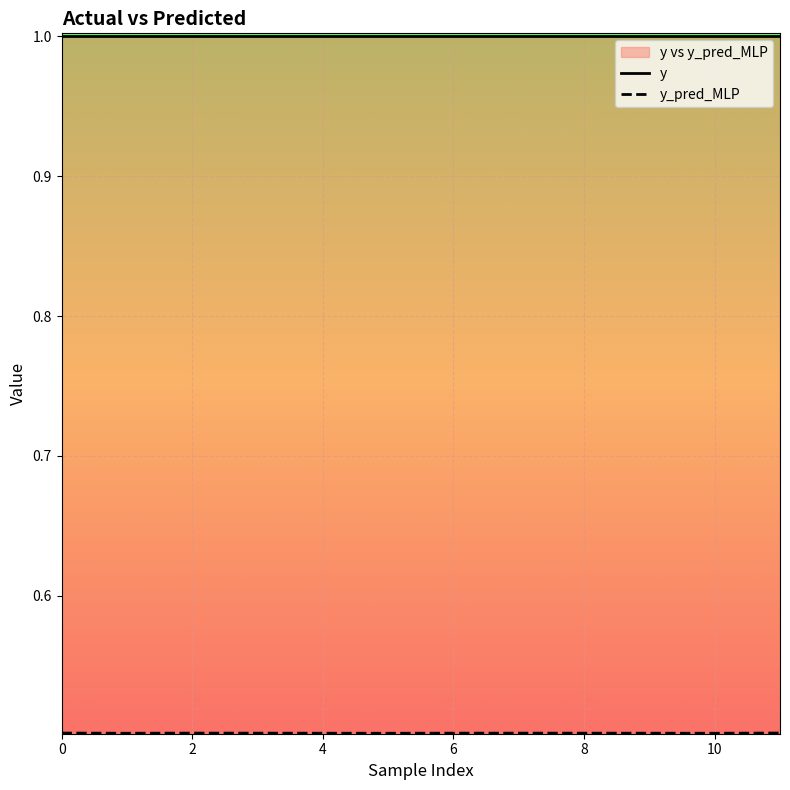

Which series has the largest range (max minus min)?

y_pred_MLP